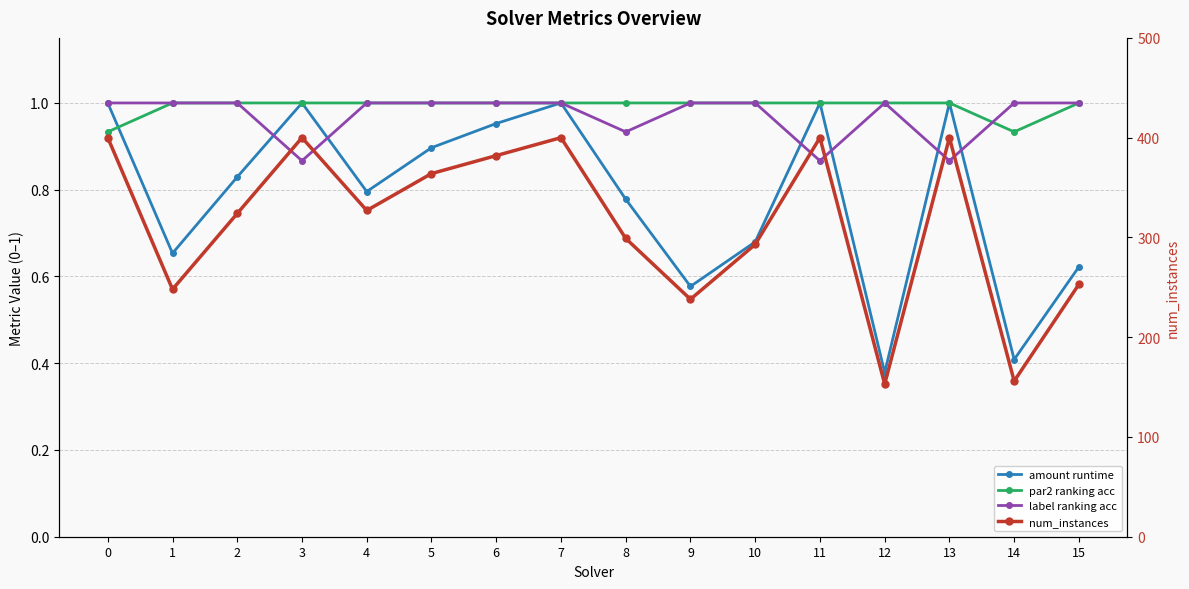

Does the chart have visible grid lines?

Yes